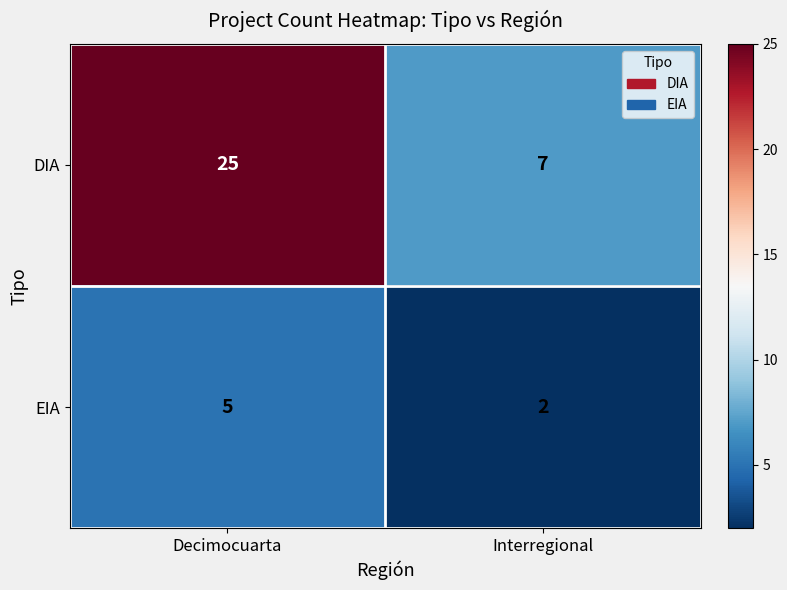

Which series has the largest total across all categories?

DIA